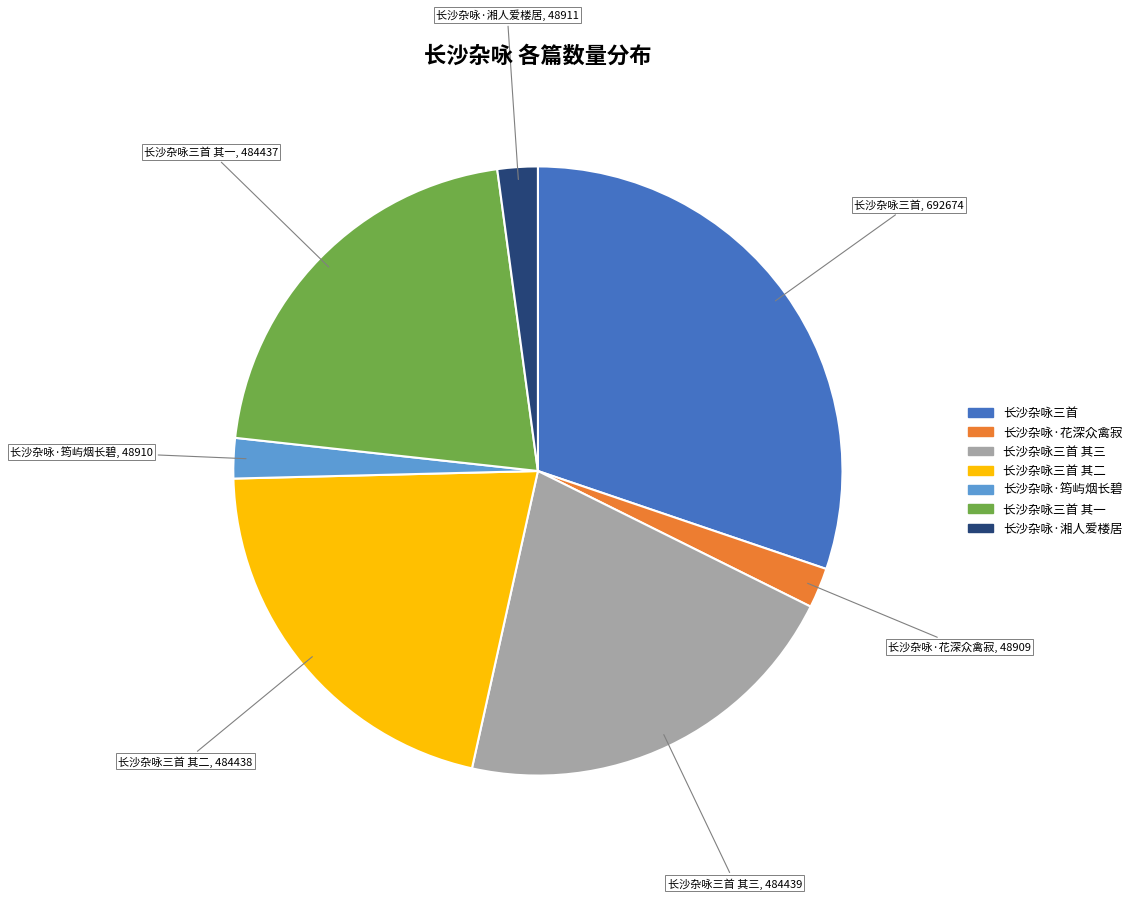

Is there any slice that represents more than half of the pie?

No